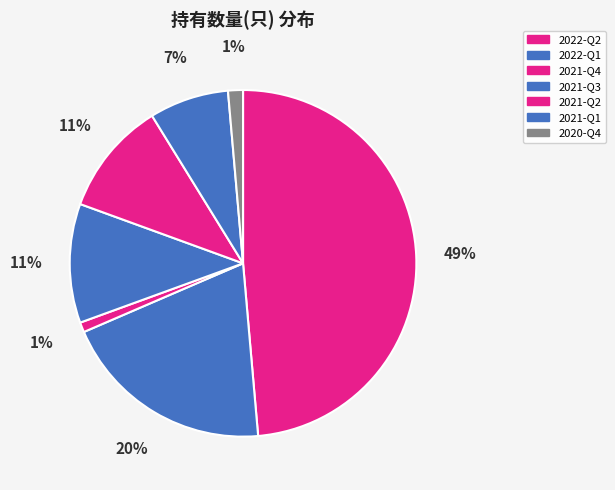

Between 2022-Q2 and 2021-Q4, which is larger?

2022-Q2